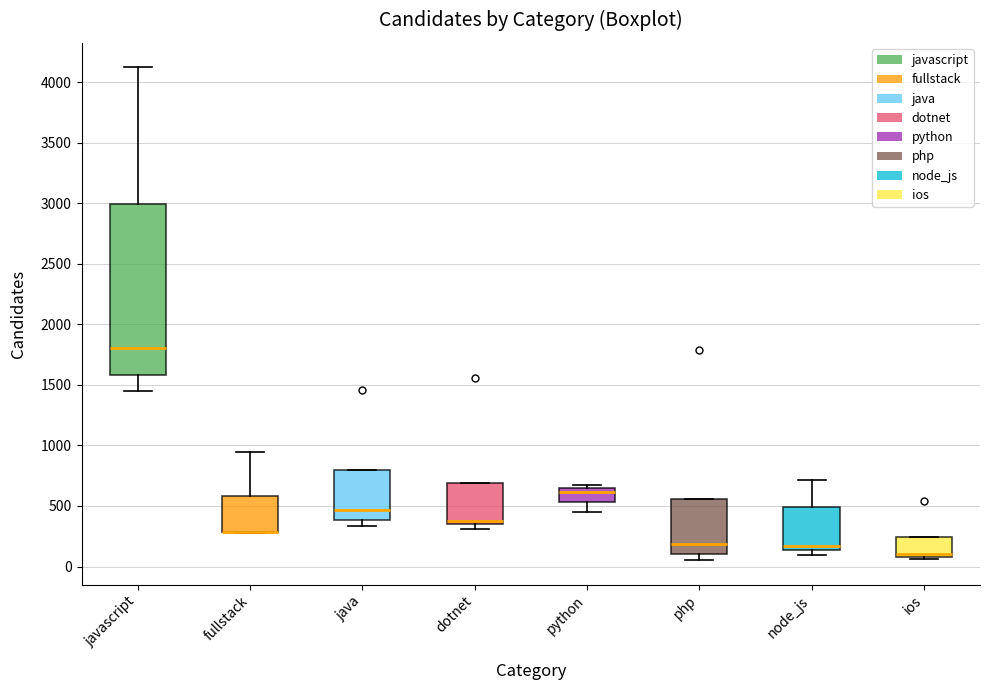

Which box is the tallest, from its lower edge to its upper edge?

javascript